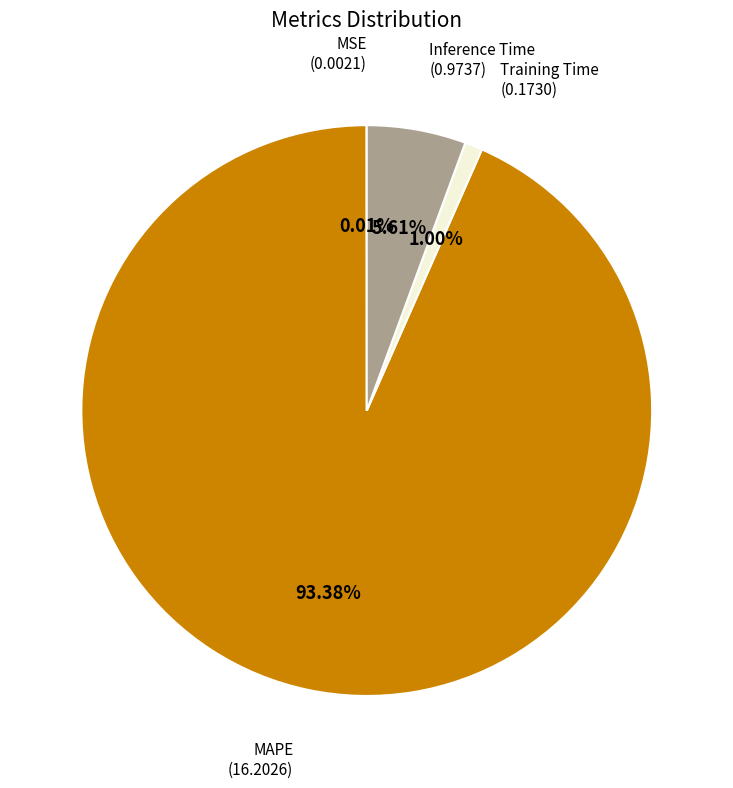

Which category has the biggest portion of the pie?

MAPE